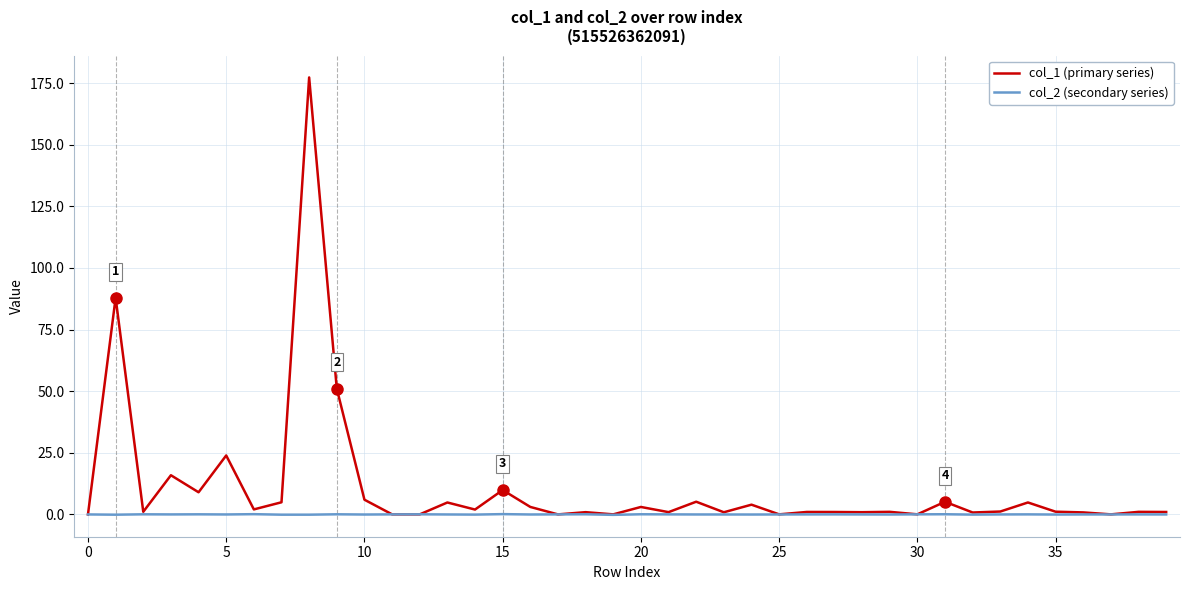

List the series in order of their peak value, lowest first.

col_2 (secondary series), col_1 (primary series)